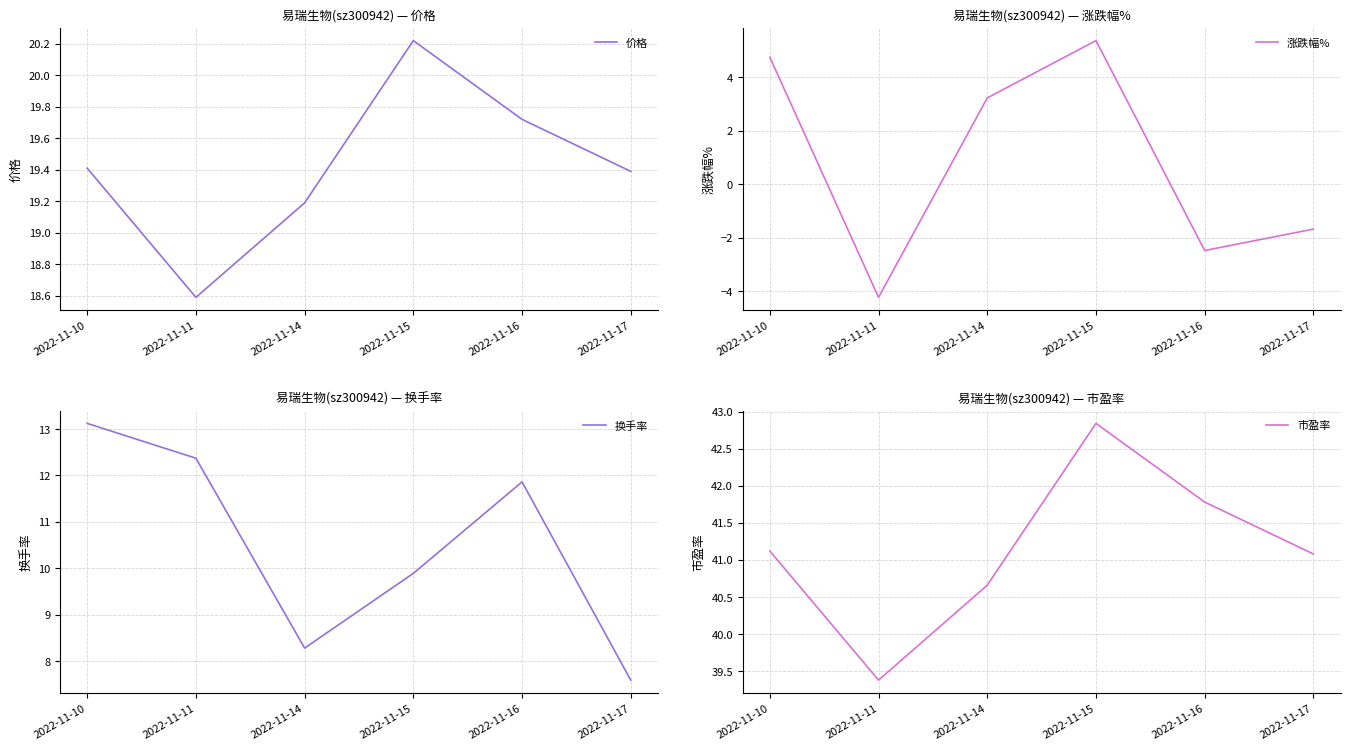

True or false: 涨跌幅% has a value of 5.4 at 2022-11-14.

False